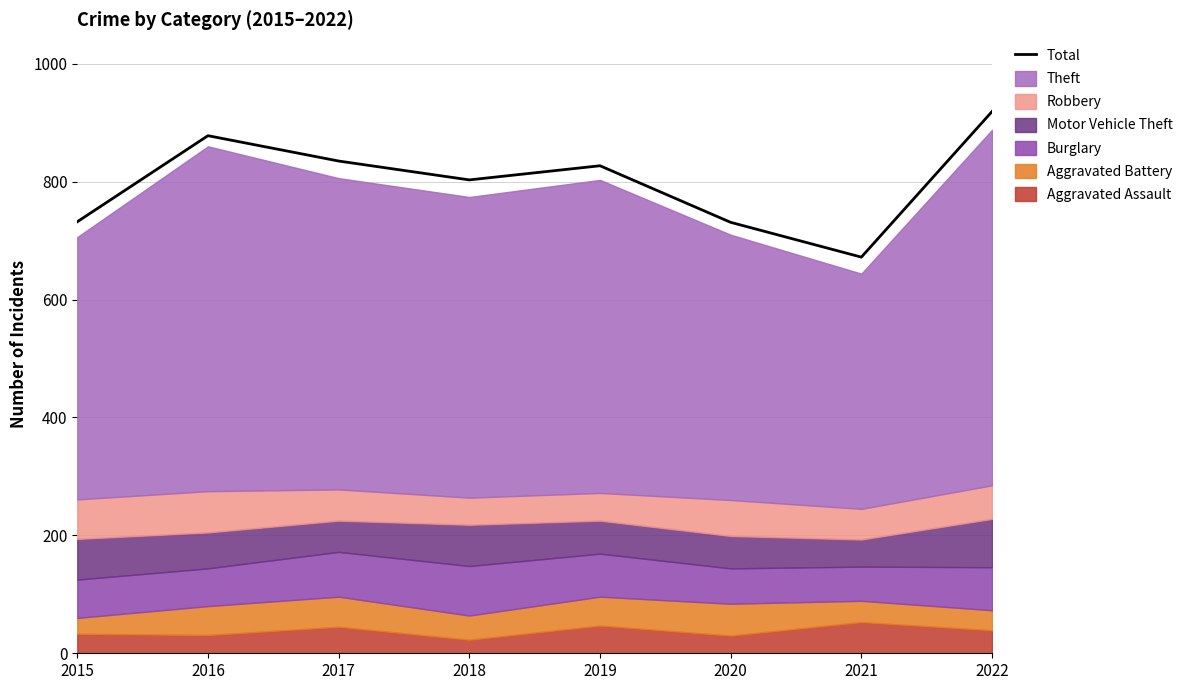

What is the difference between the maximum and second lowest values?

188